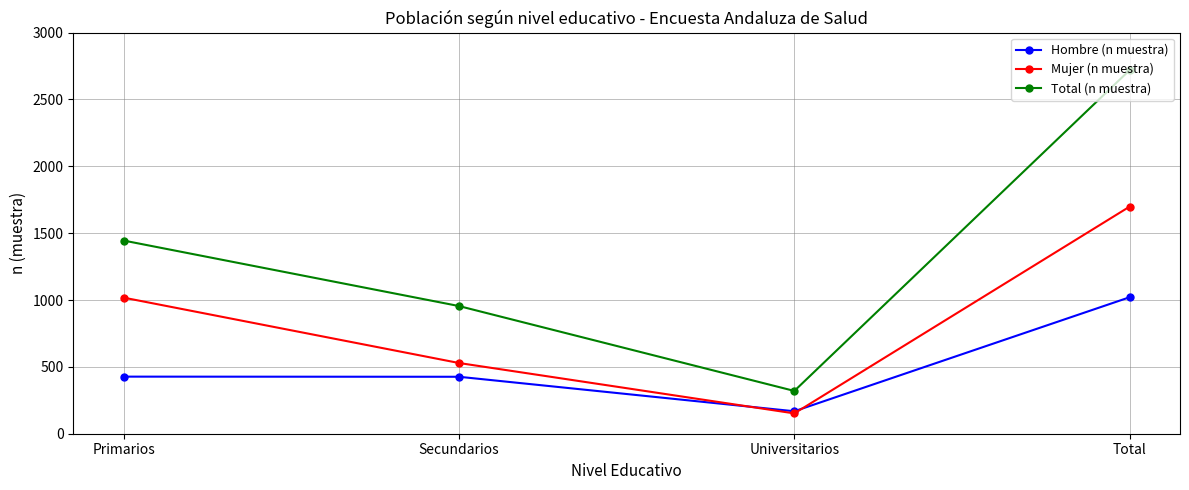

How many Total (n muestra) values are between 955 and 2720?

3